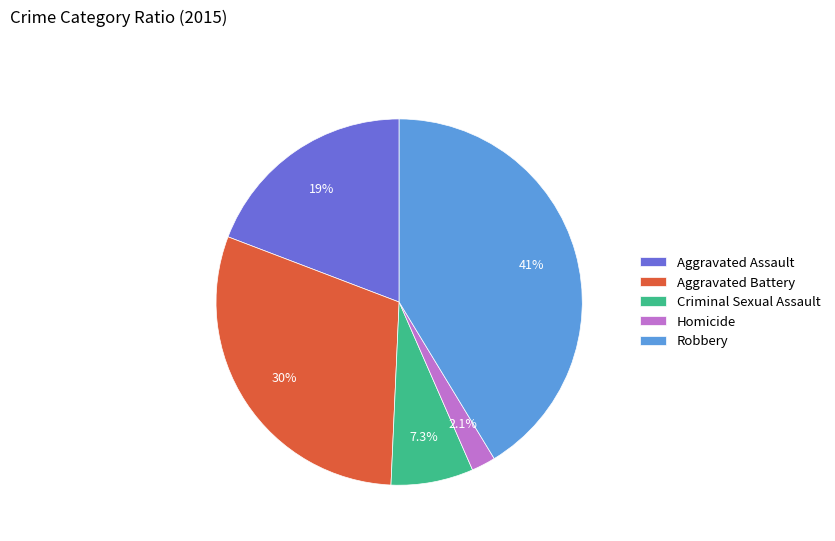

Between Aggravated Assault and Aggravated Battery, which is larger?

Aggravated Battery